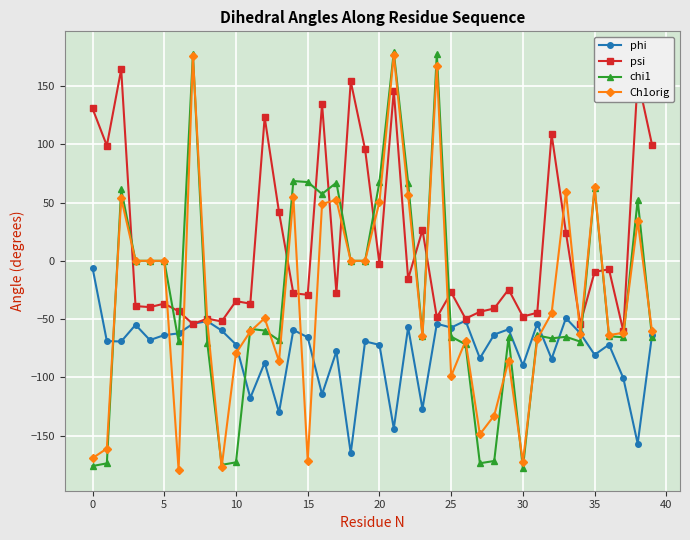

How many values in psi are above zero?

14